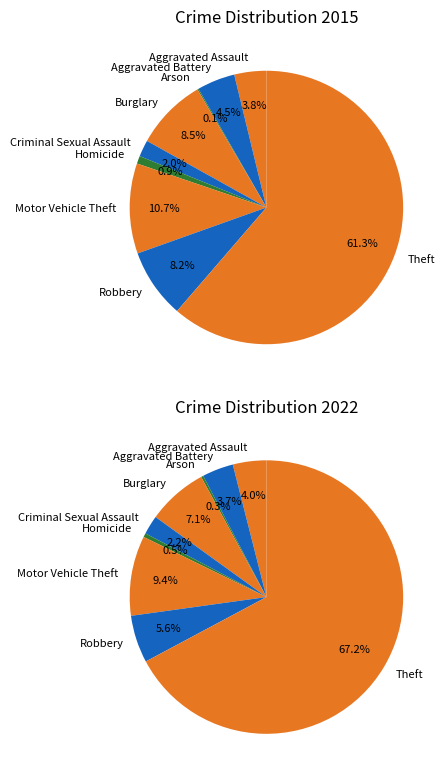

Is it true that 7 is 16% of the pie?

False